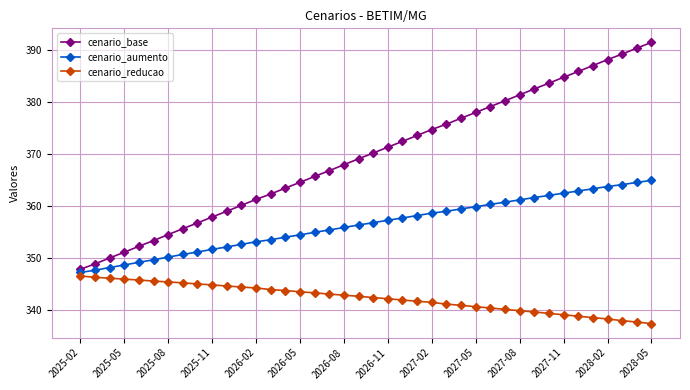

Count the number of categories in the chart.

40